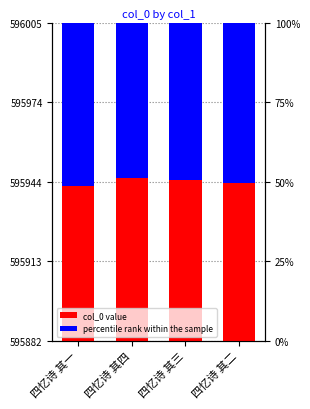

Read the value at 四忆诗 其四.

595945